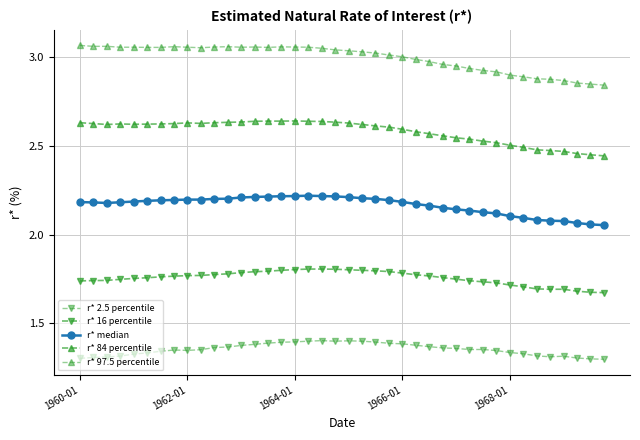

Count the number of categories in the chart.

40